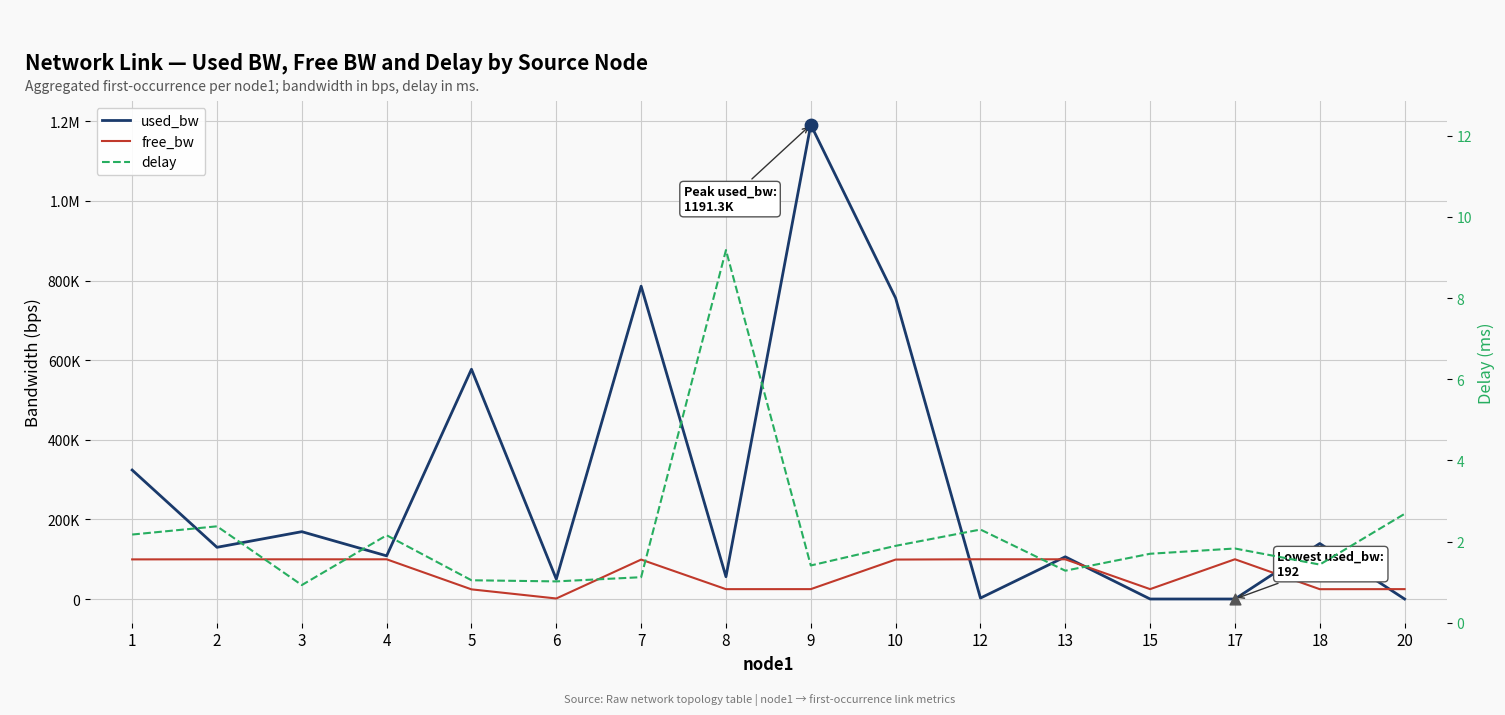

At how many categories does at least one series exceed 1135474?

1